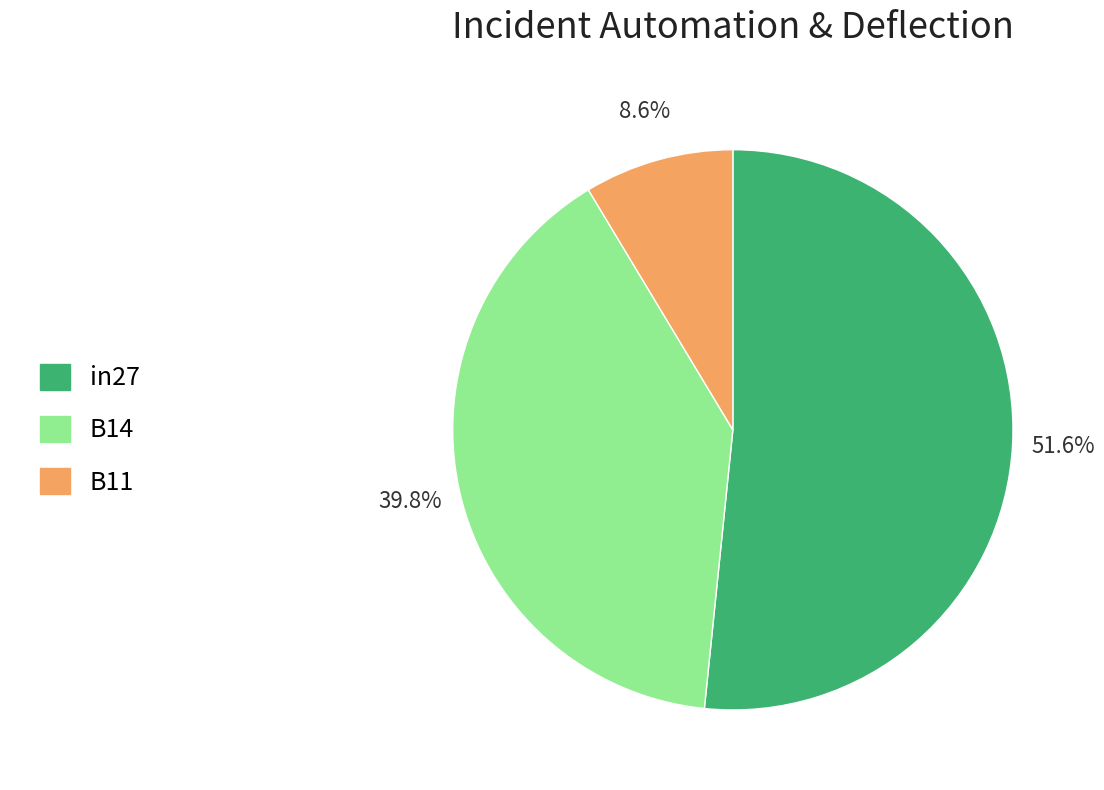

What is the total percentage of in27 and B11?

60.2%